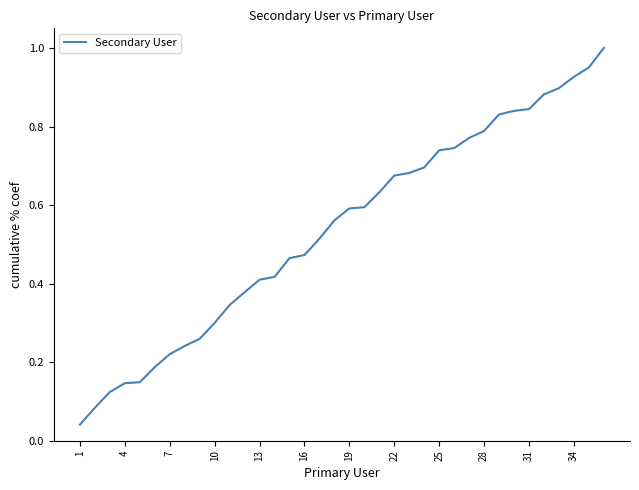

True or false: the data shows 0.3 at 10.

True